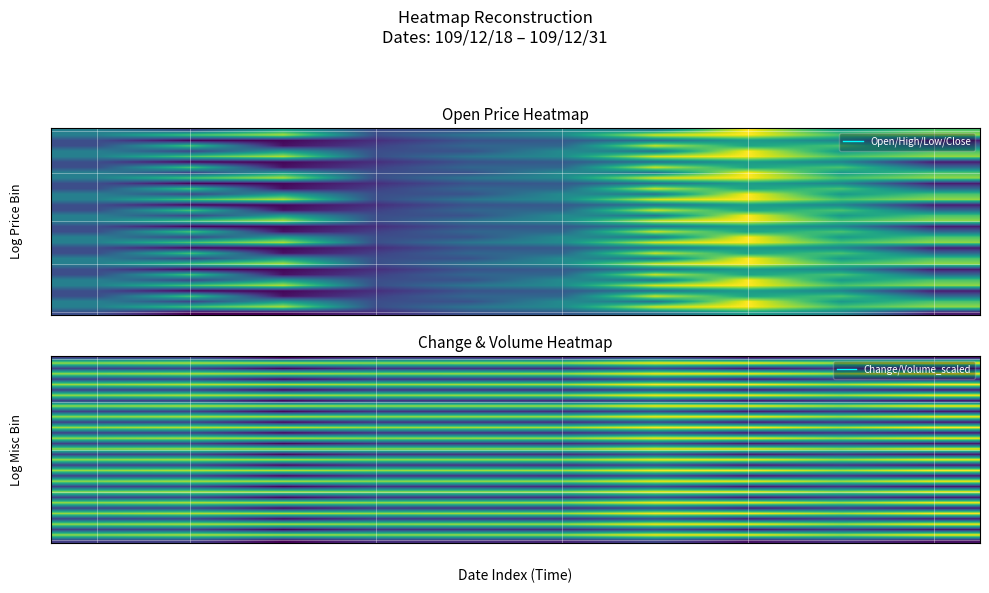

At which category is the sum across all series the highest?

6